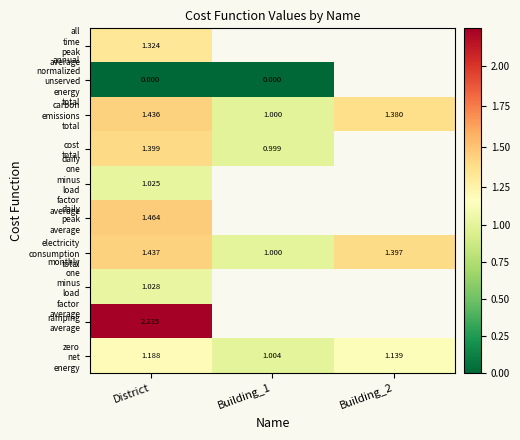

Which category has the highest value in the daily one minus load factor average series?

District